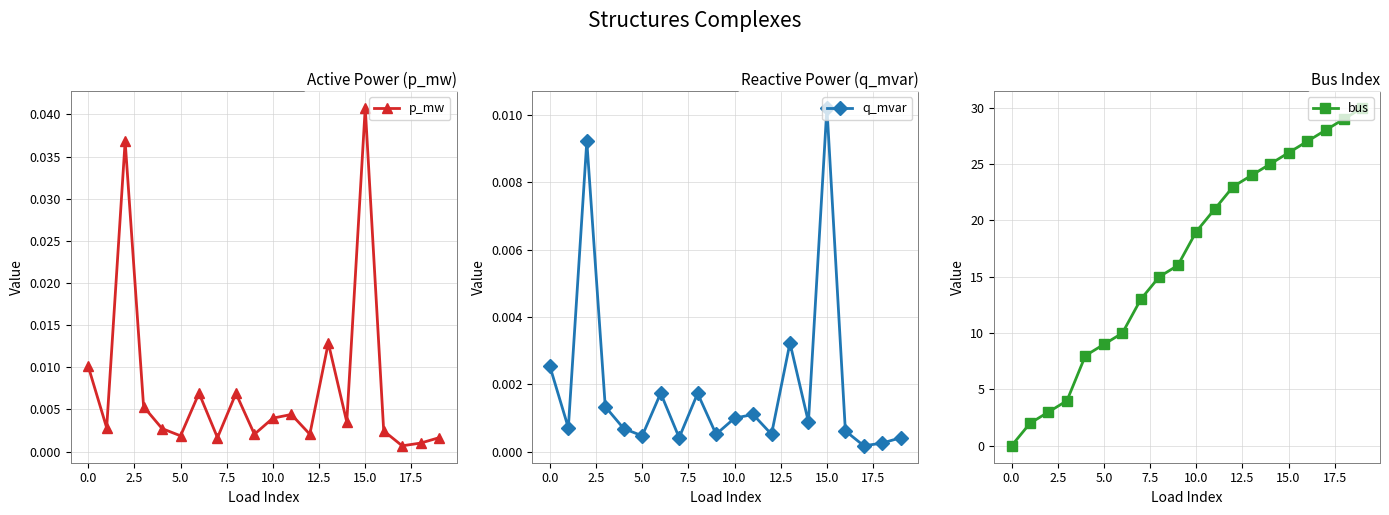

At which label does bus first exceed 19?

11